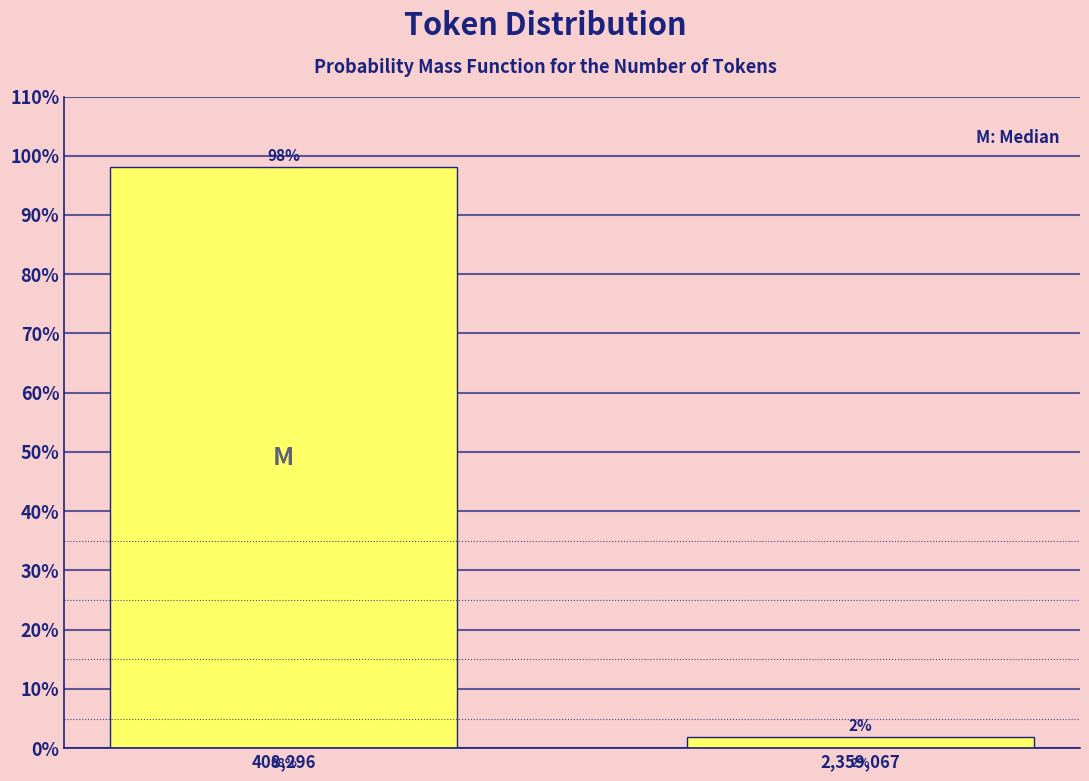

True or false: the data shows 98.1 at 408,296.

True